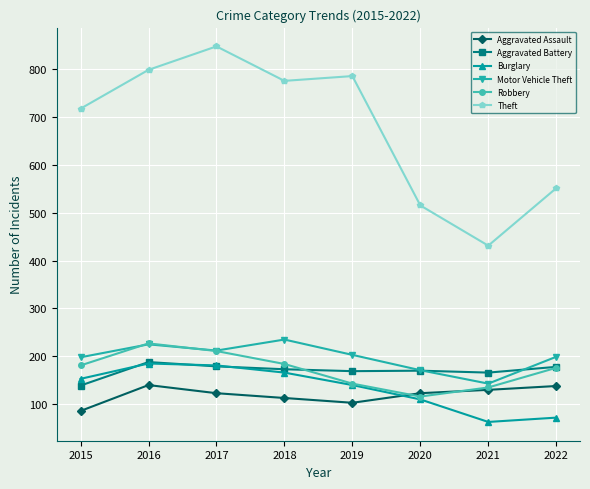

Which series has the largest total across all categories?

Theft